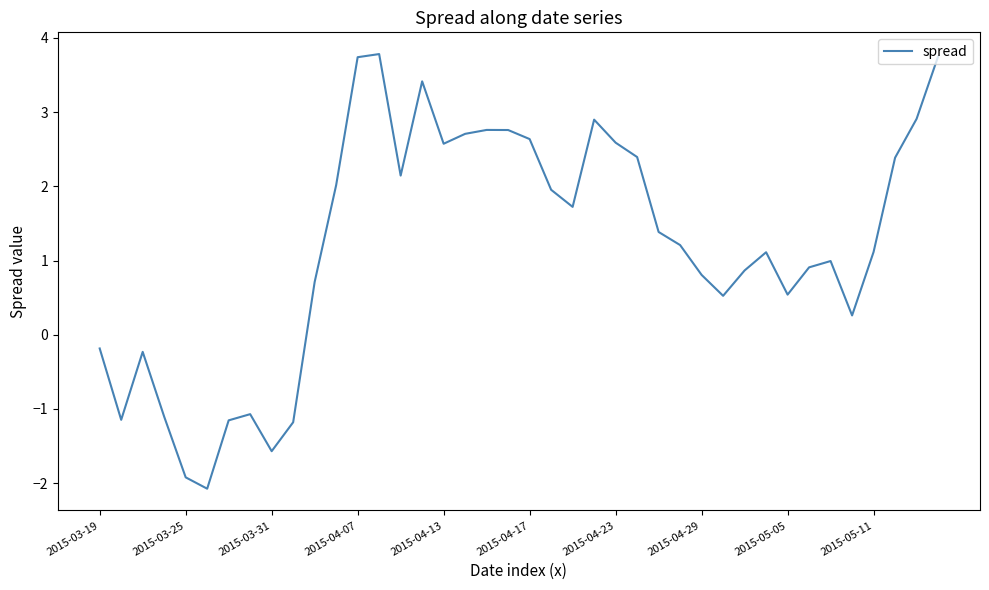

What is the maximum value shown in the chart?

3.8